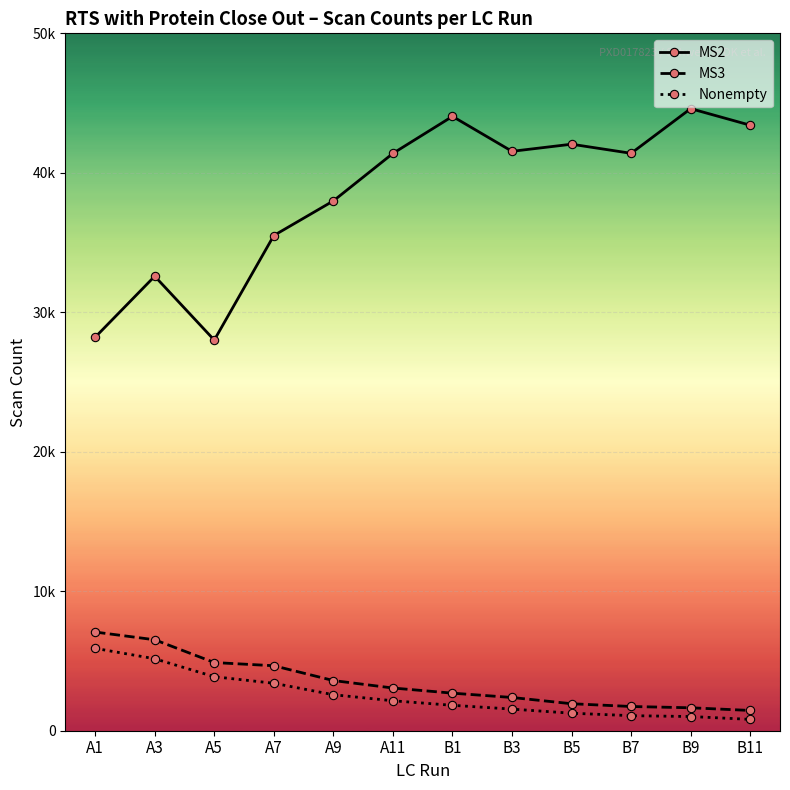

What are all the series names shown in the legend?

MS2, MS3, Nonempty